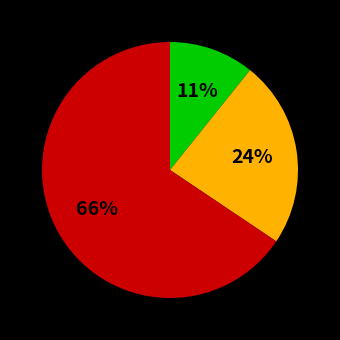

Is there a majority slice in this chart?

Yes